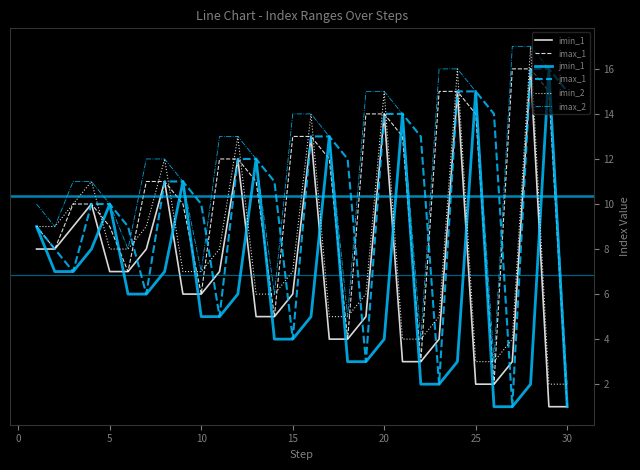

Which series has the largest total across all categories?

imax_2